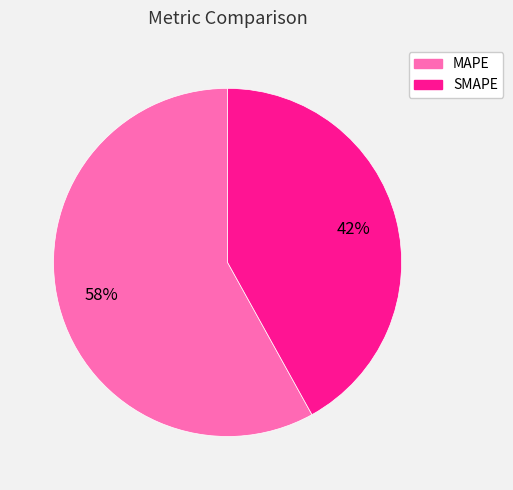

To the nearest percent, what is the difference between the largest and smallest slice percentages?

16%